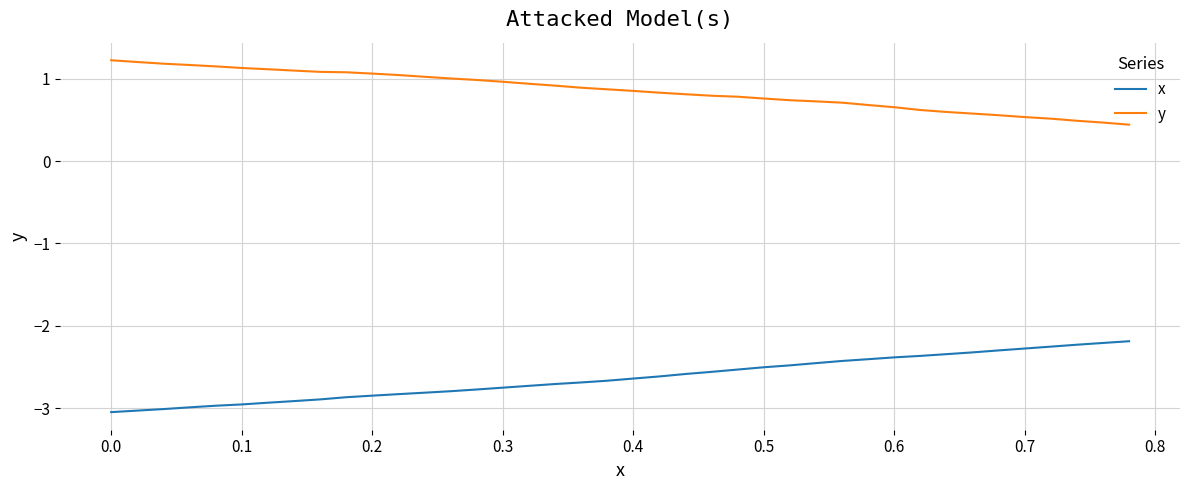

List the series in order of their overall mean, lowest first.

x, y